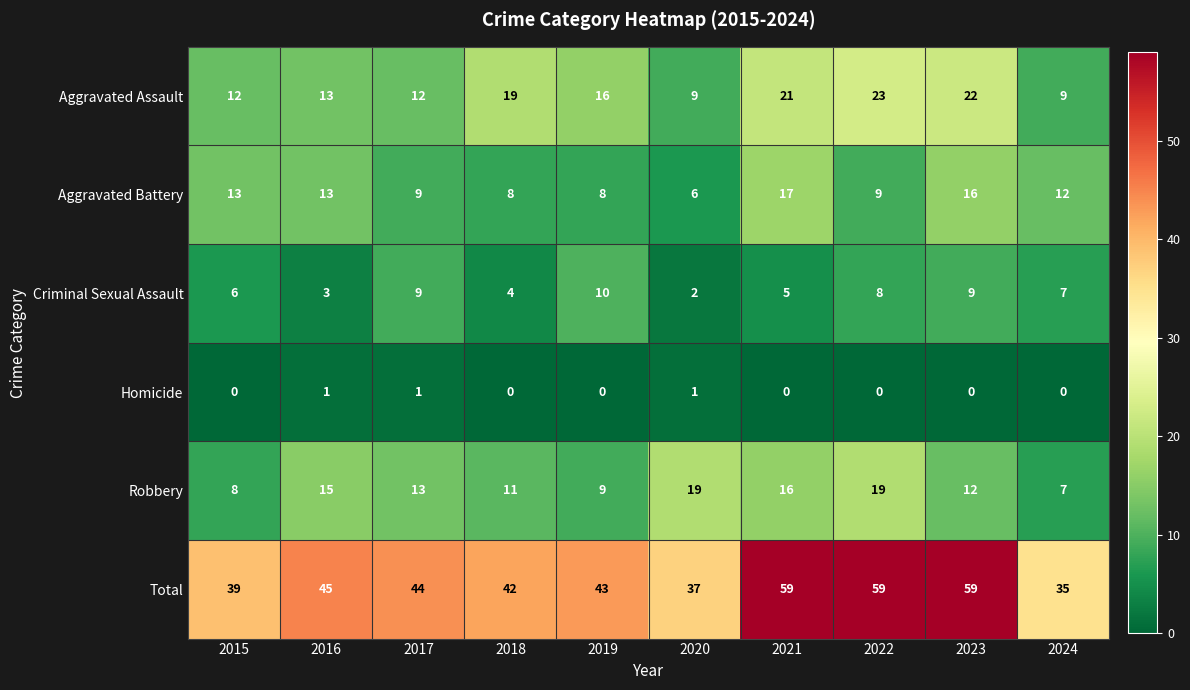

Read the Robbery value at 2022, to the nearest 5.

20